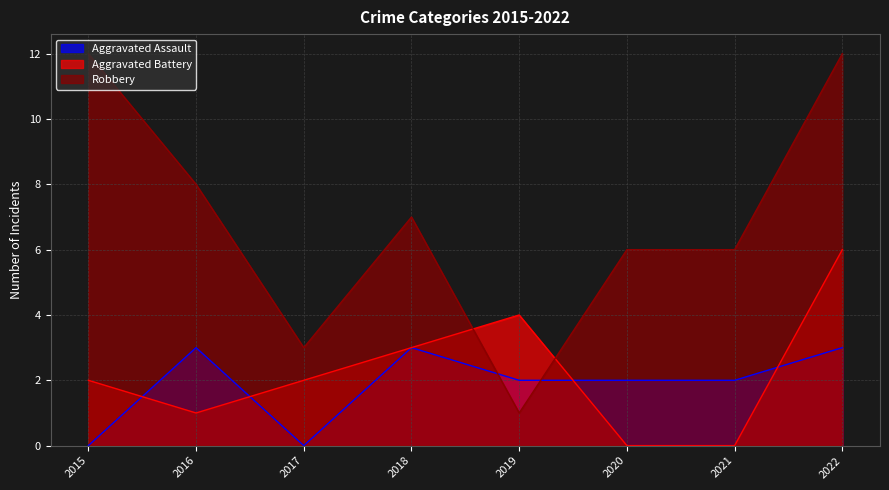

At which category is the sum across all series the highest?

2022